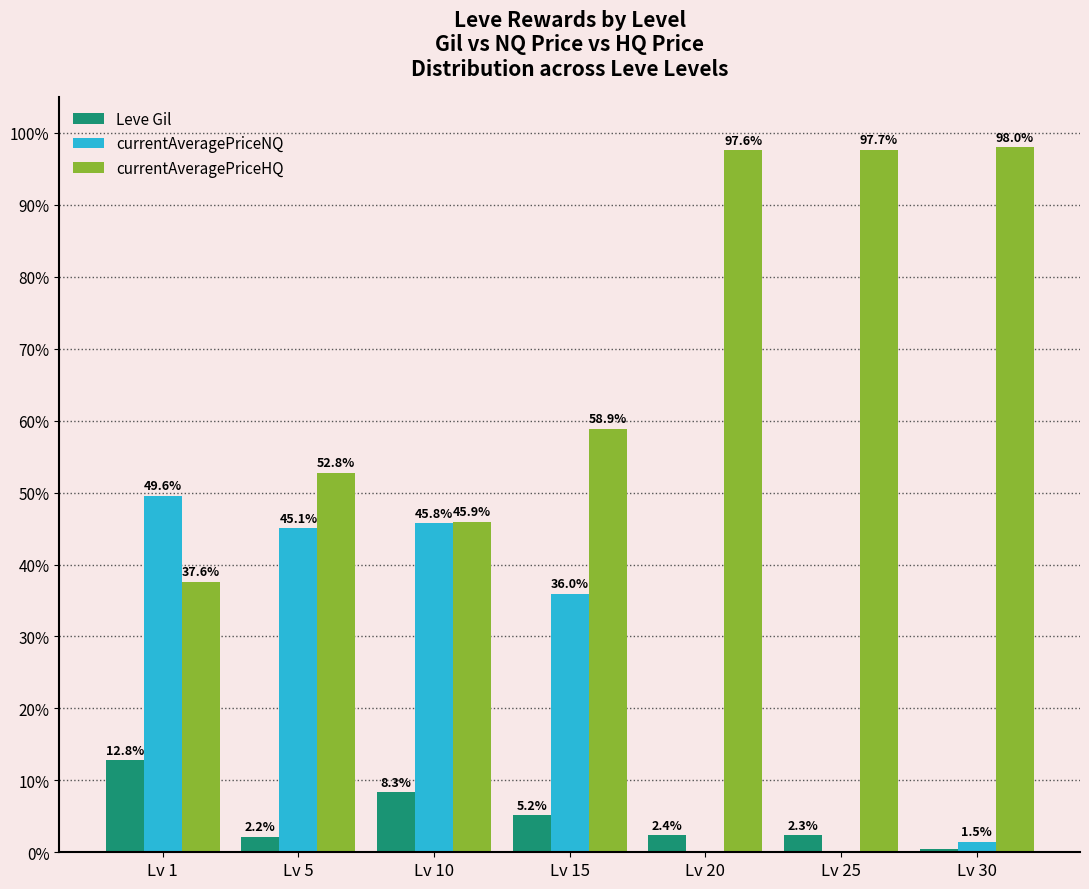

Reading left to right, extract all data points from this chart.

Leve Gil: Lv 1=12.8	Lv 5=2.2	Lv 10=8.3	Lv 15=5.2	Lv 20=2.4	Lv 25=2.3	Lv 30=0.5
currentAveragePriceNQ: Lv 1=49.6	Lv 5=45.1	Lv 10=45.8	Lv 15=36.0	Lv 20=0.0	Lv 25=0.0	Lv 30=1.5
currentAveragePriceHQ: Lv 1=37.6	Lv 5=52.8	Lv 10=45.9	Lv 15=58.9	Lv 20=97.6	Lv 25=97.7	Lv 30=98.0